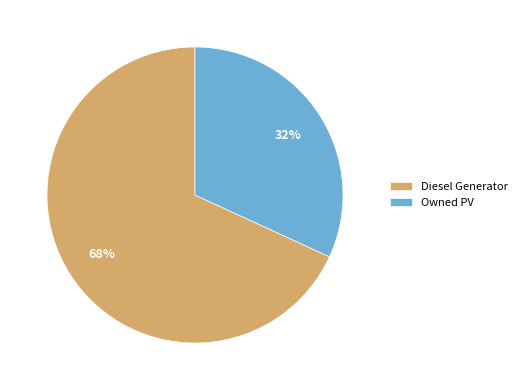

Combined, do Owned PV and Diesel Generator account for over 50%?

Yes